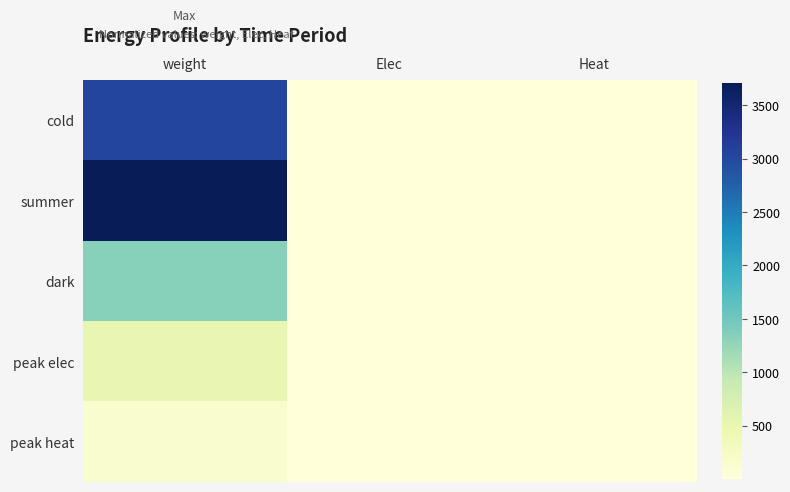

Reading left to right, transcribe all the data shown in this chart.

cold: weight=3055.0	Elec=0.4	Heat=0.4
summer: weight=3708.0	Elec=0.3	Heat=0.1
dark: weight=1339.0	Elec=0.6	Heat=0.1
peak elec: weight=508.0	Elec=1.0	Heat=0.4
peak heat: weight=150.0	Elec=0.5	Heat=1.0